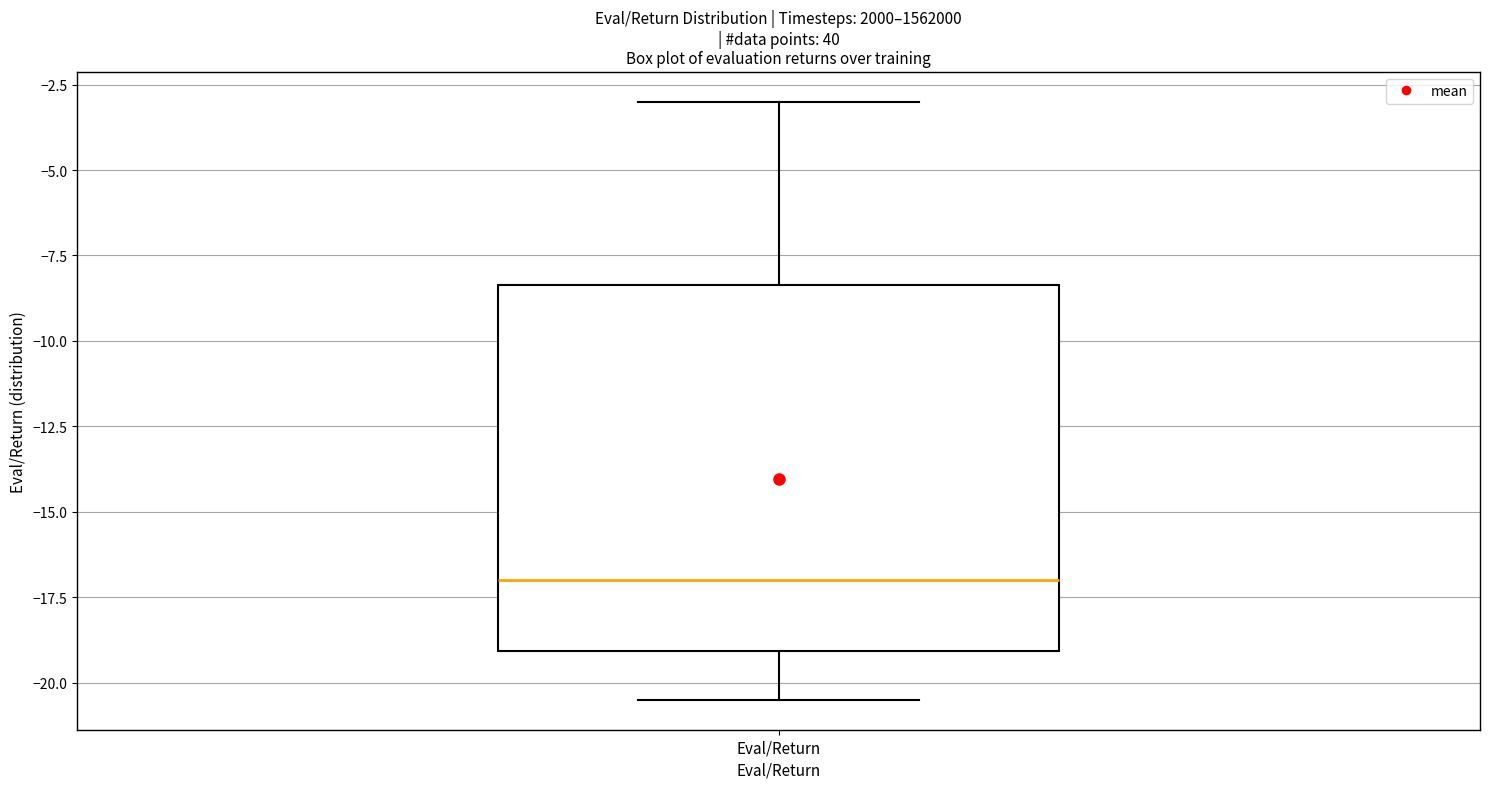

Read this box plot against the y-axis: the position of the median line, the range covered by the box, and the ends of both whiskers. The values are not printed on the chart, so give them approximately, as read against the axis.

median -17.0, box -19.0 to -8.5, whiskers -20.5 to -3.0